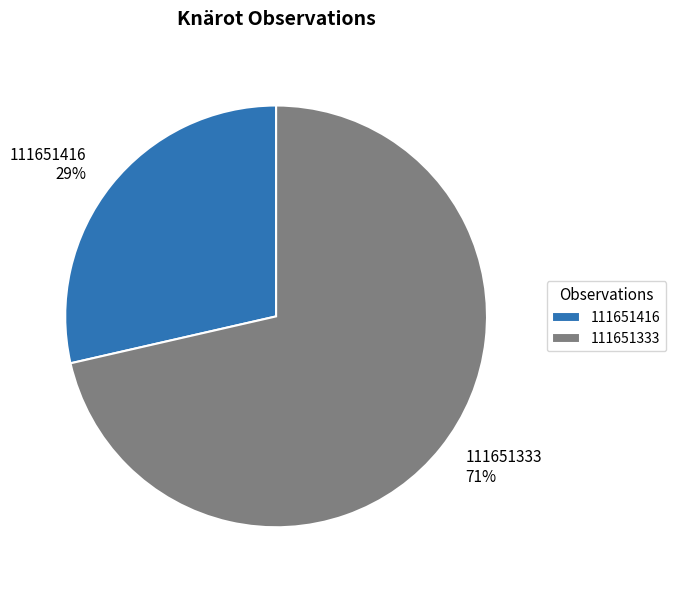

Is the sum of 111651416 and 111651333 greater than half?

Yes